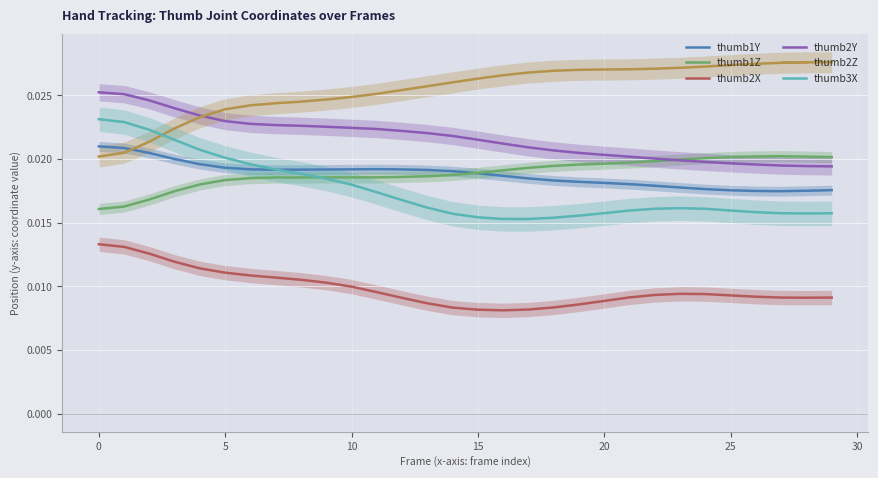

List the series in order of their peak value, lowest first.

thumb2X, thumb1Z, thumb1Y, thumb3X, thumb2Y, thumb2Z